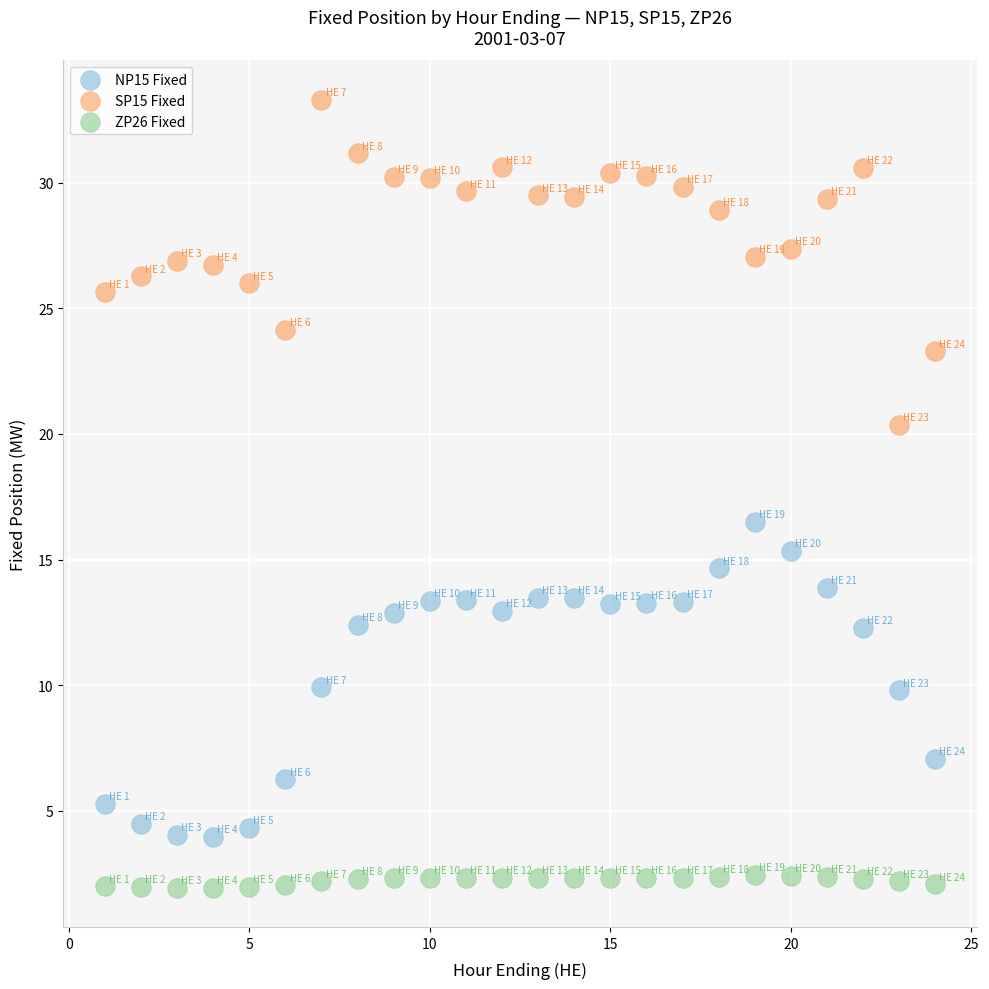

Across all data points, what is the range of X values (max minus min)?

23.0